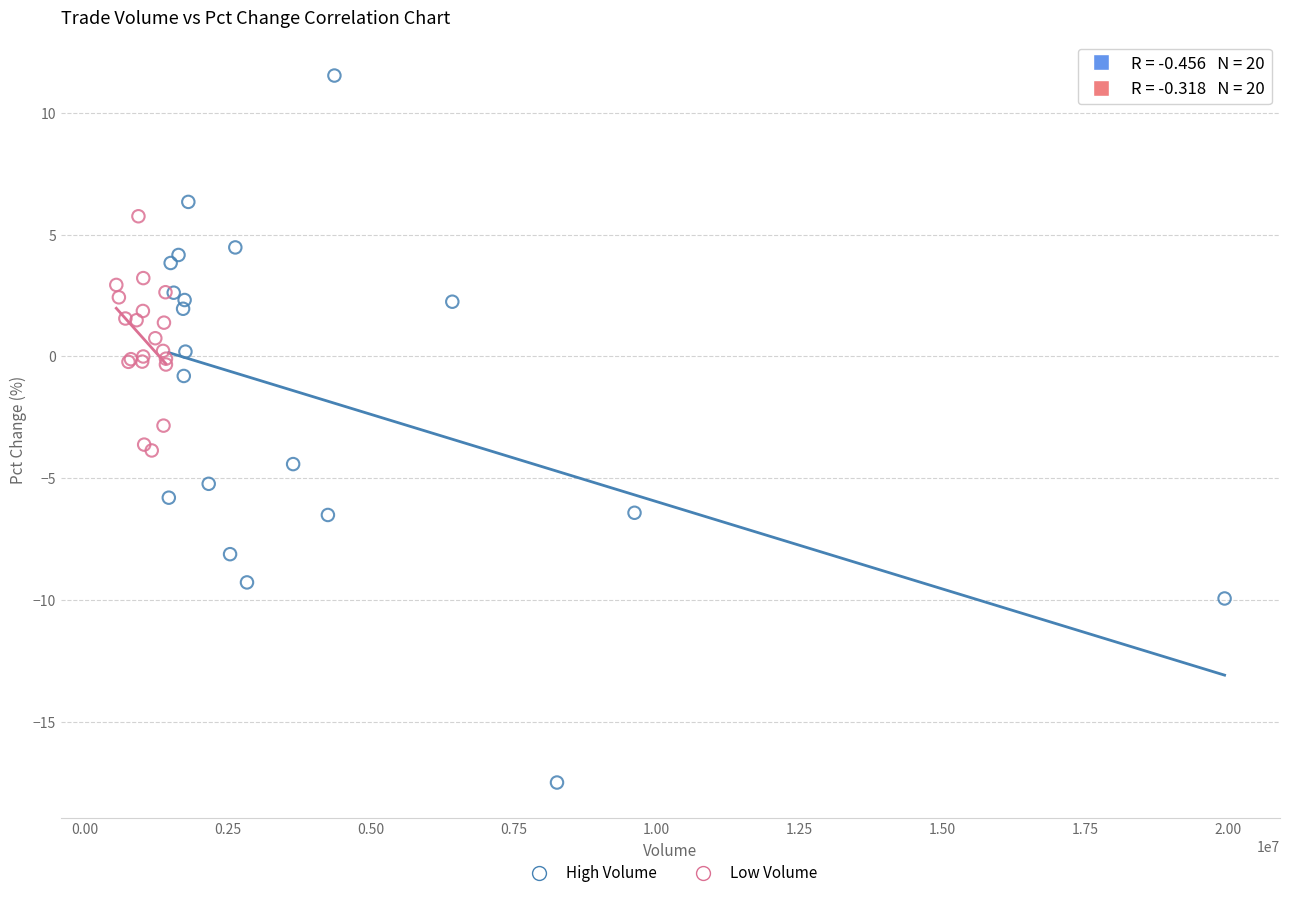

Which series contains the highest Y value?

High Volume